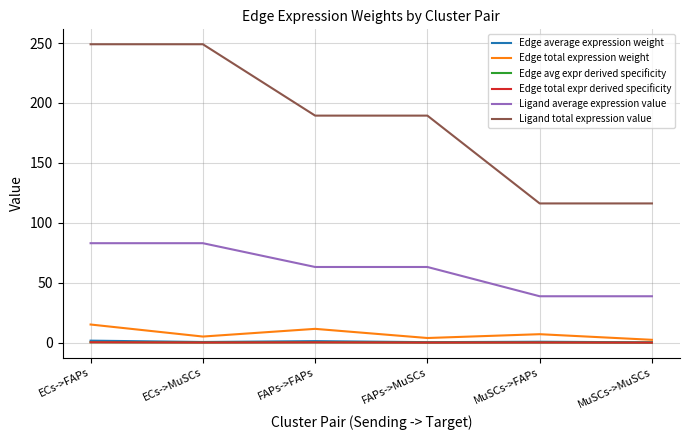

At which category is the sum across all series the highest?

ECs->FAPs